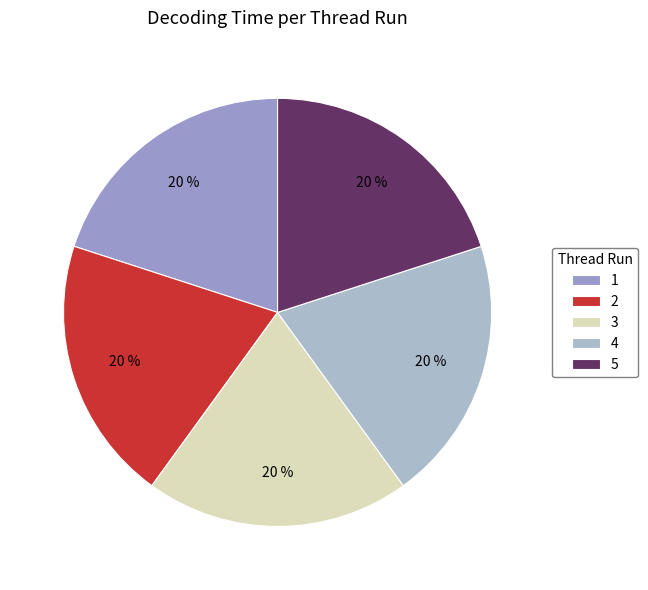

To the nearest percent, what is the average slice percentage?

20%